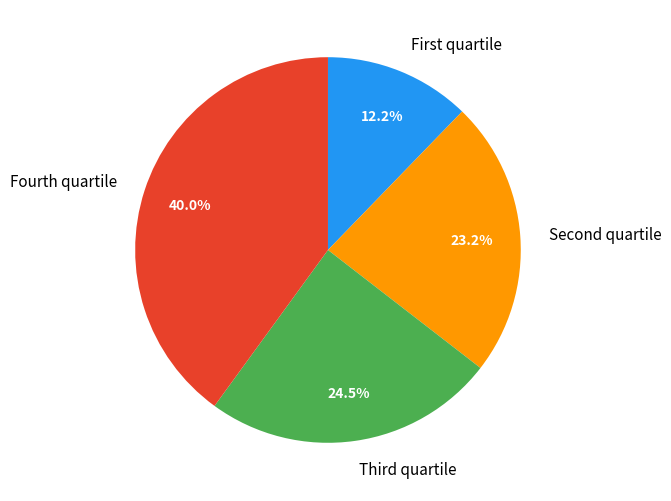

Which slice is the smallest?

First quartile